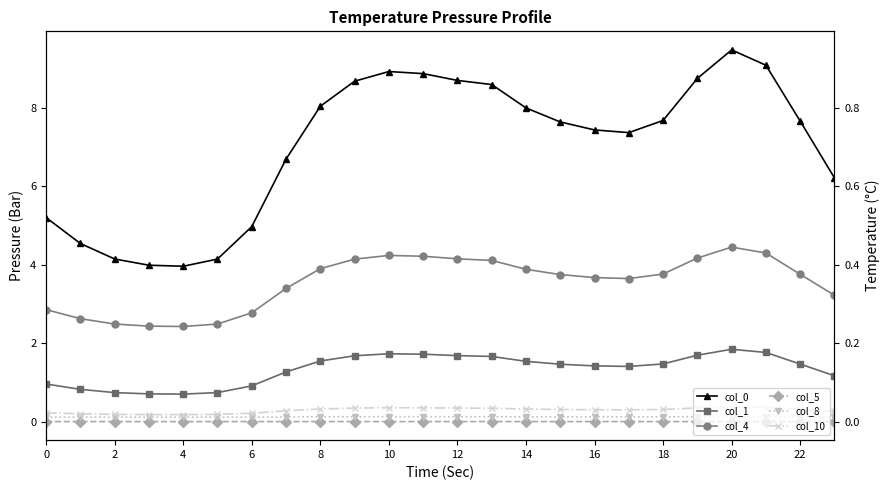

Which label corresponds to the largest value in the chart?

20